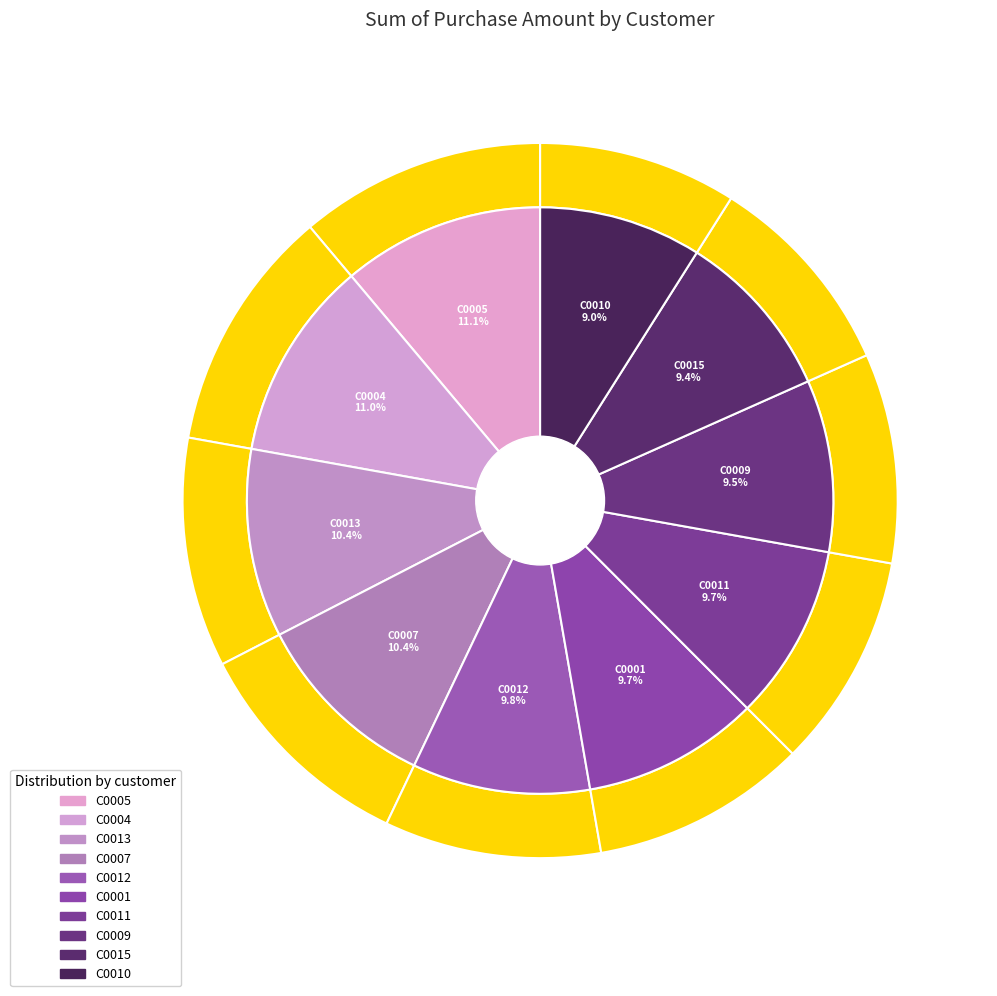

What percentage is the C0010 slice, to the nearest percent?

9%